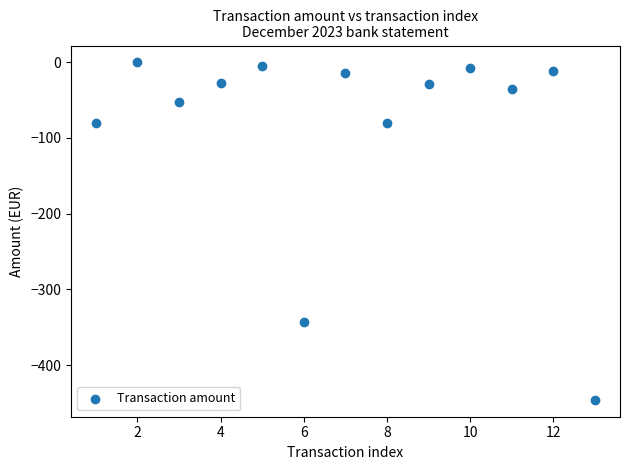

What Y value in the scatter plot is closest to -223?

-343.2